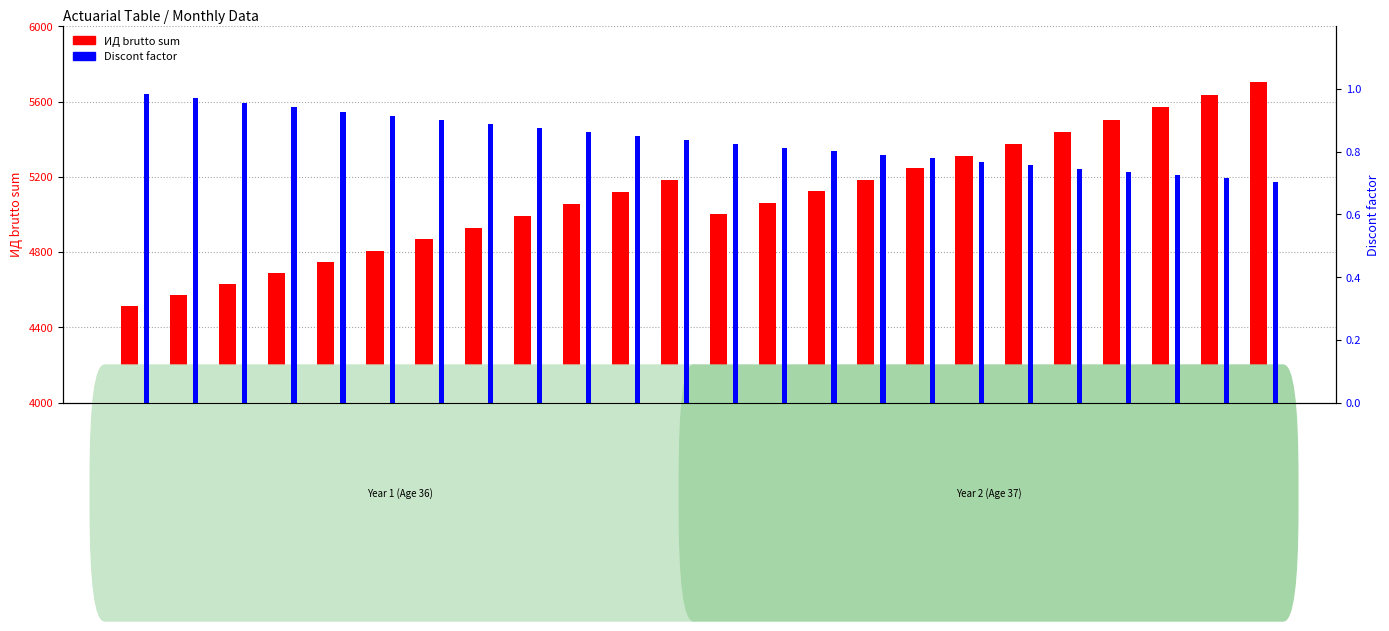

Between M13 and M4, which is larger?

M13